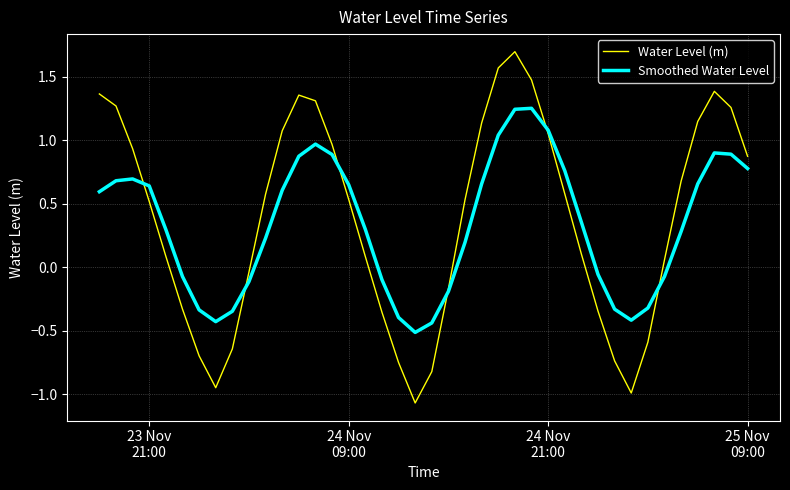

True or false: Smoothed Water Level and Water Level (m) cross at least once.

True